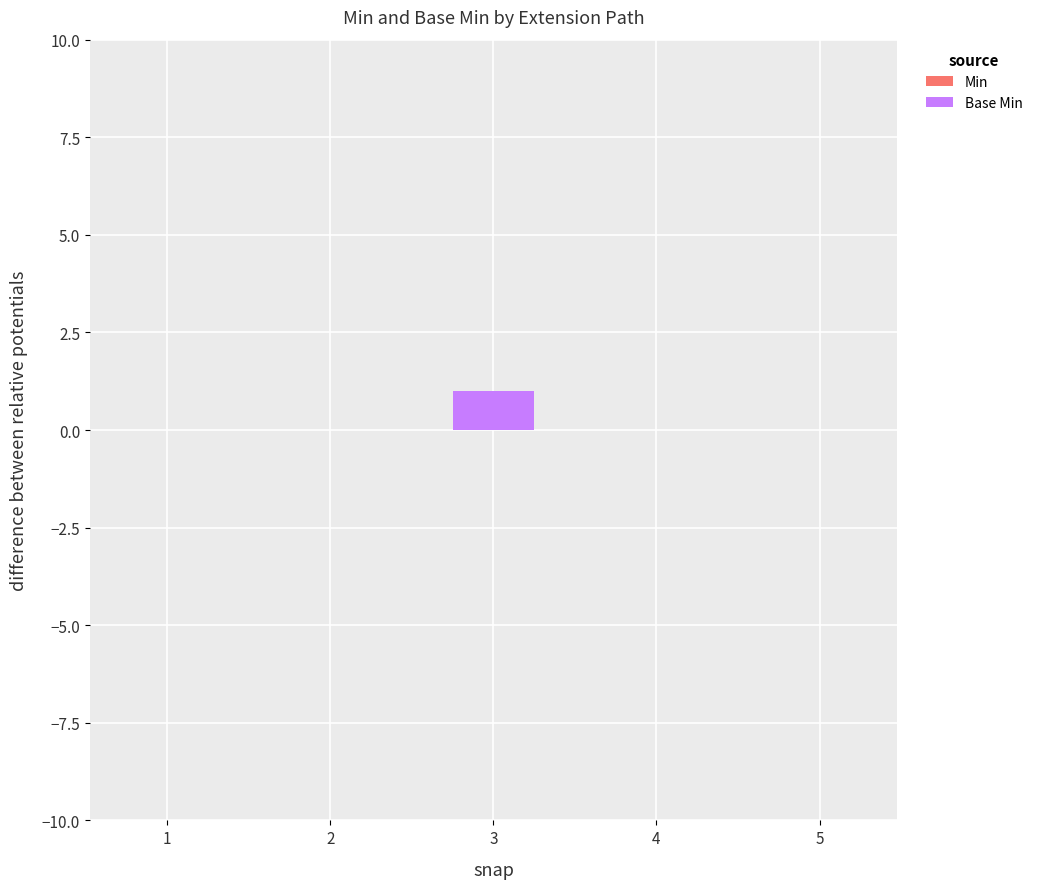

Between 4 and 3, which is larger?

3